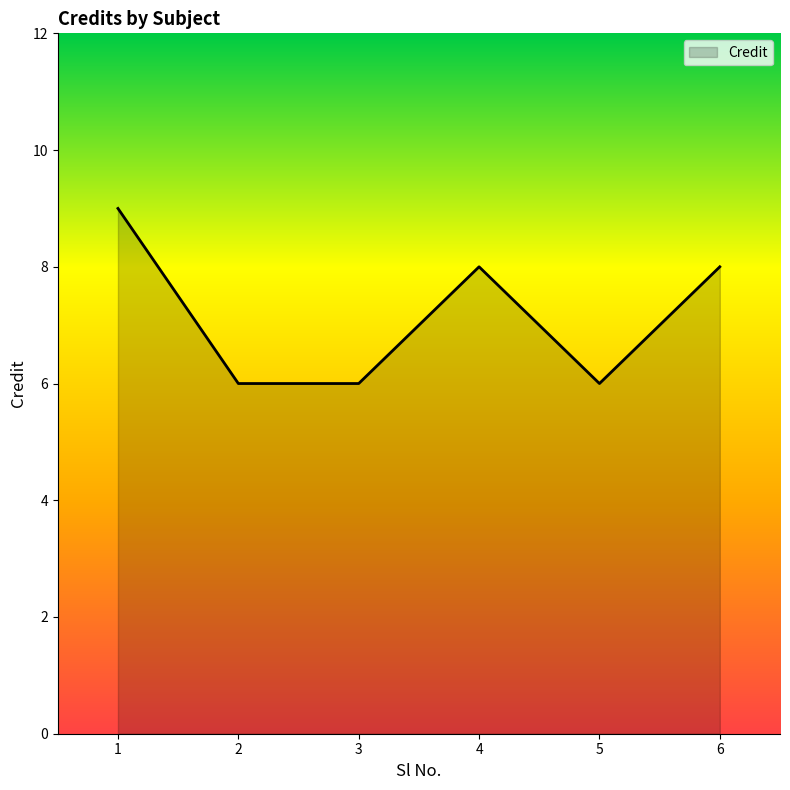

Is it true that the value at 6 is 13?

False